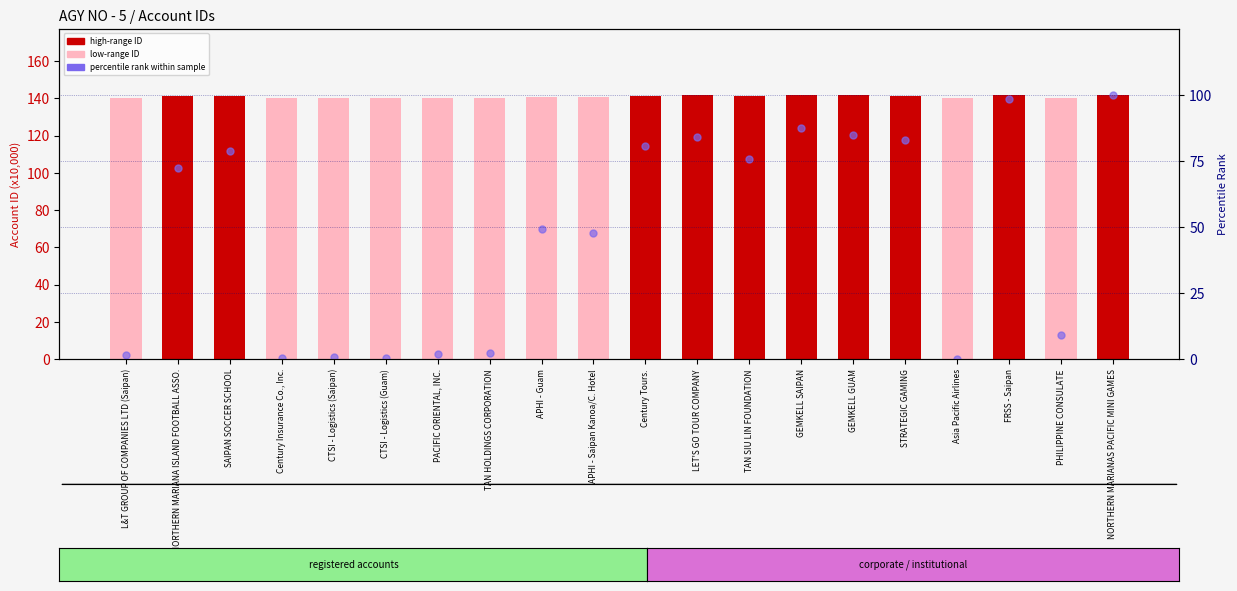

At which category is the sum across all series the highest?

NORTHERN MARIANAS PACIFIC MINI GAMES